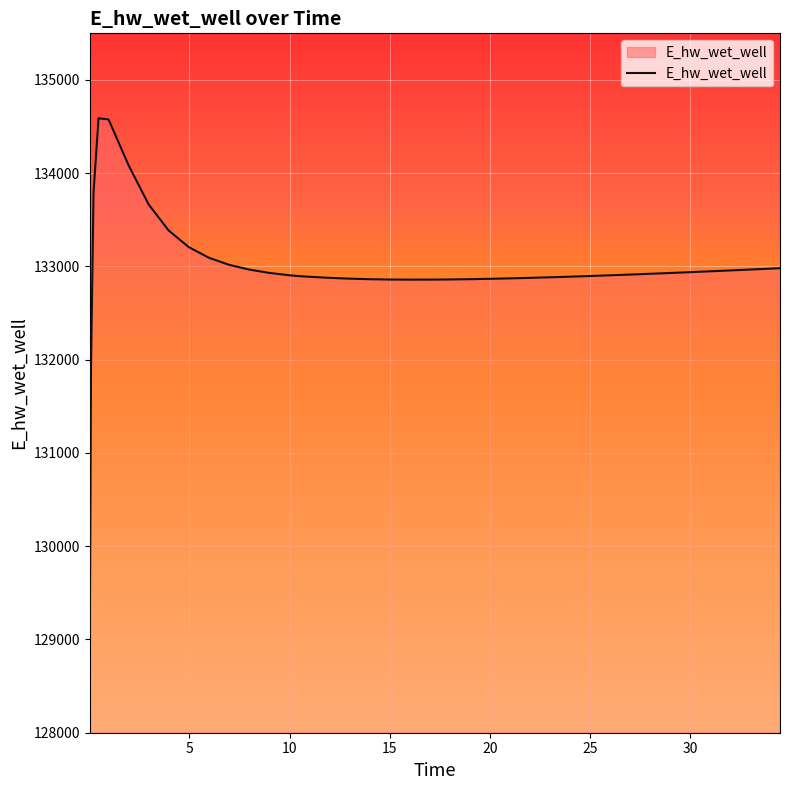

What is the difference between the maximum and minimum values?

5533.2